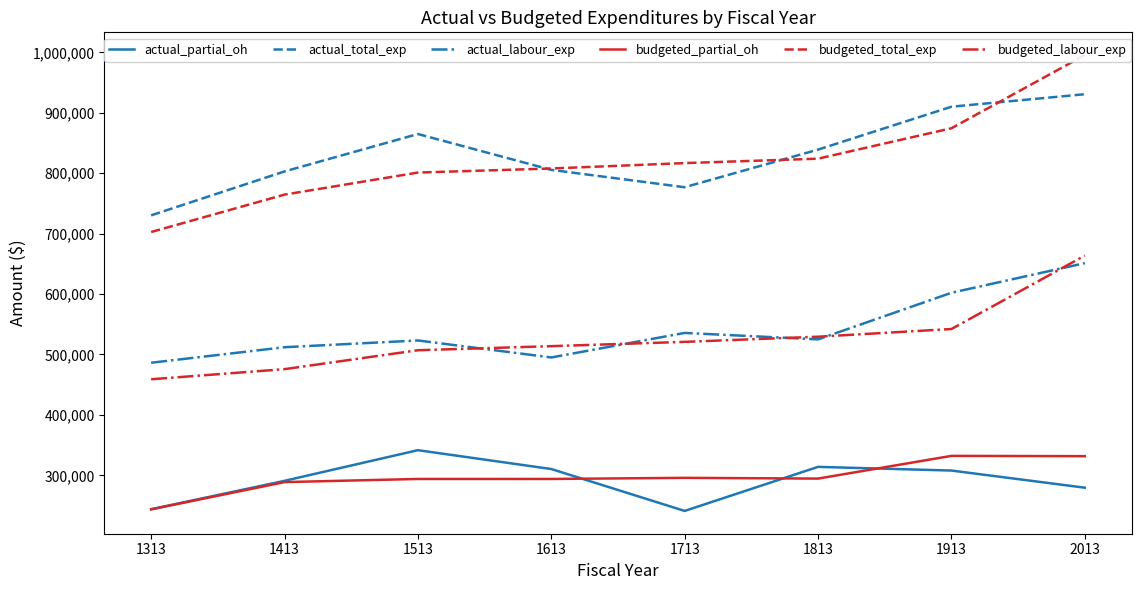

True or false: budgeted_total_exp has a value of 702616.0 at 1313.

True